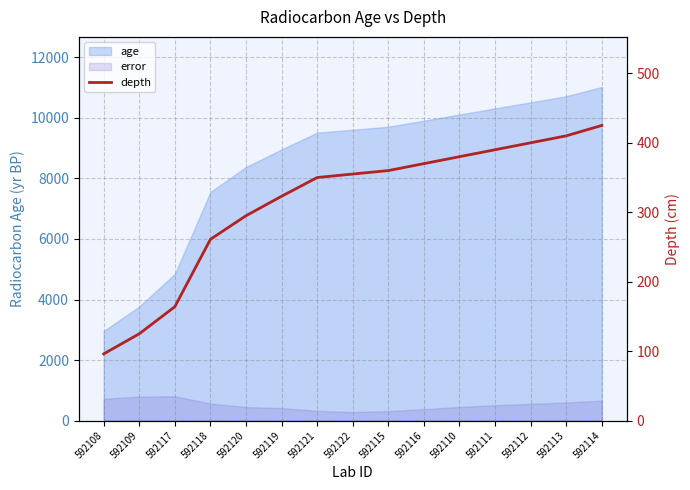

The value at 592118 is 131. True or false?

False